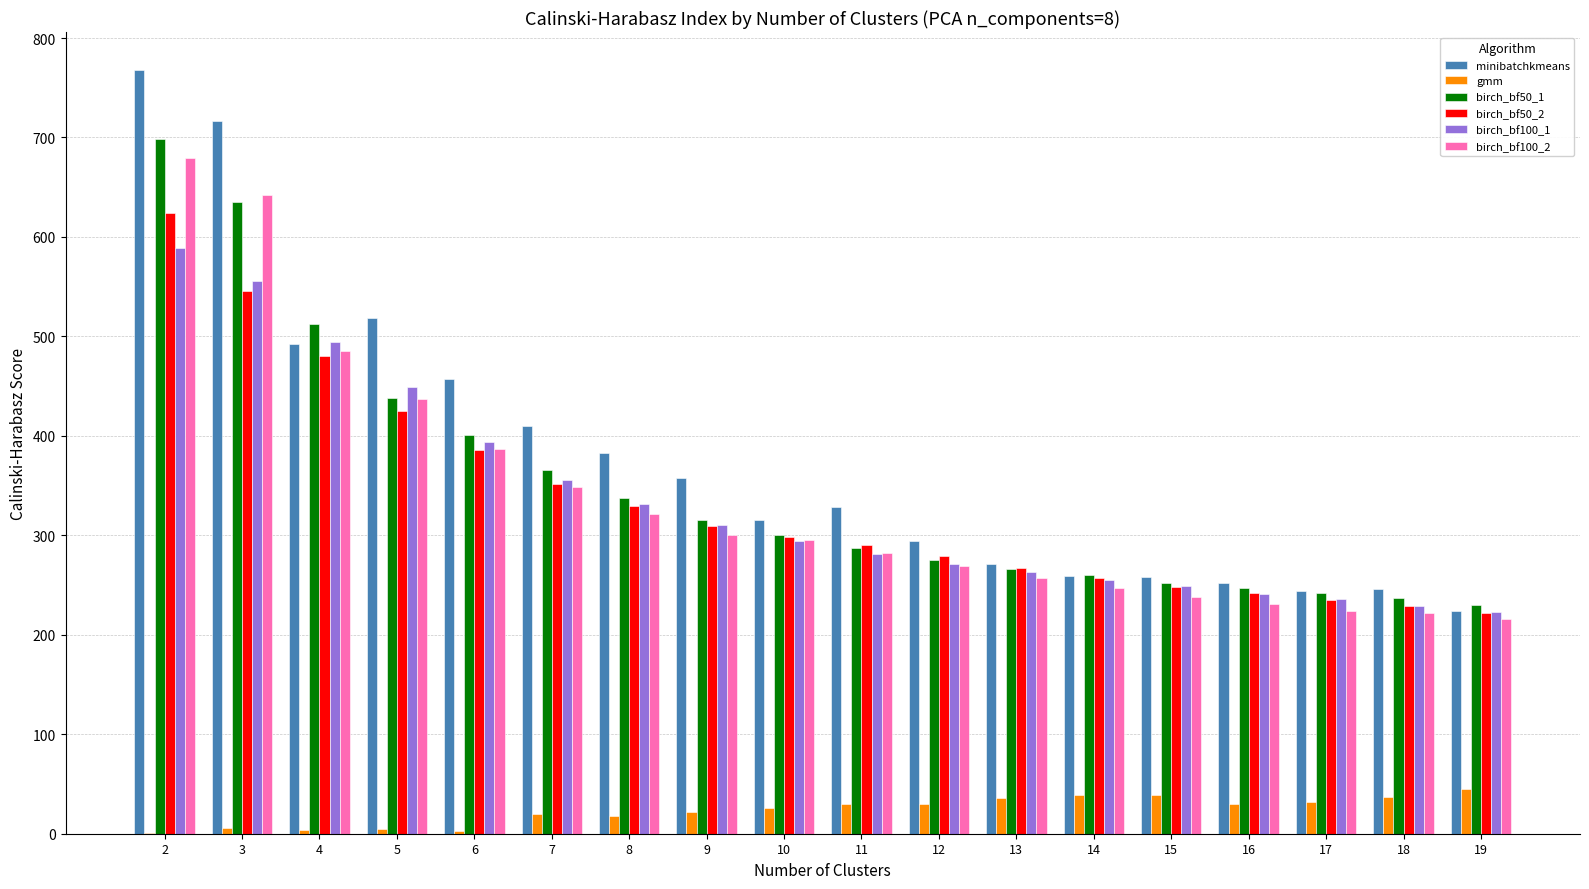

Are the bars grouped side by side (vs. stacked)?

Yes